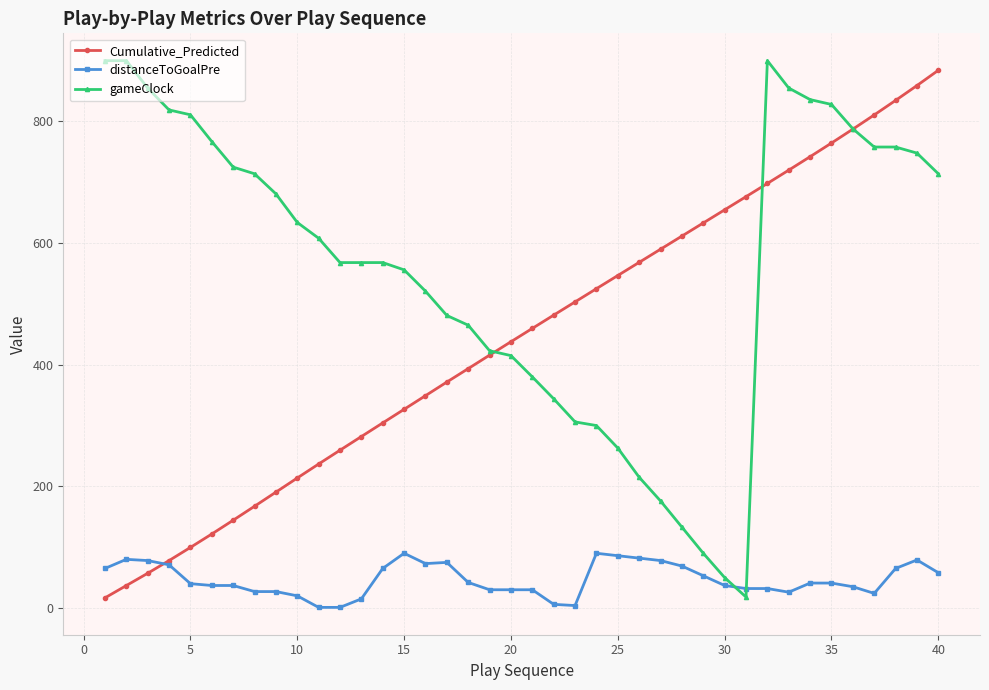

Which series has the largest total across all categories?

gameClock